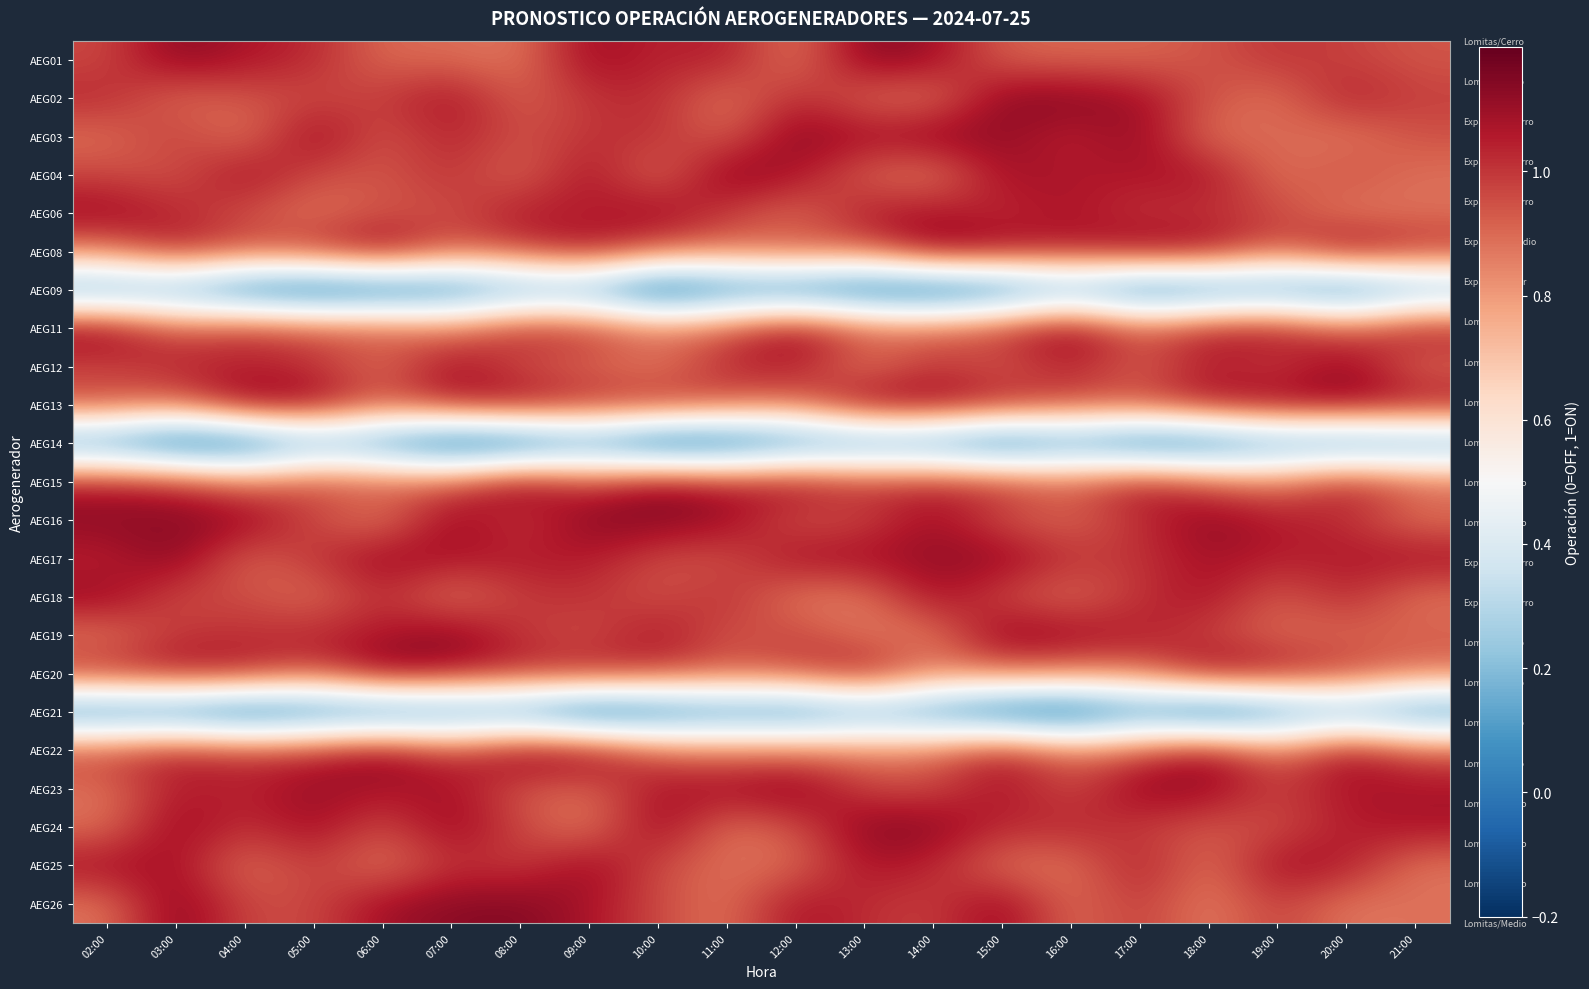

What is the smallest value displayed?

-0.1